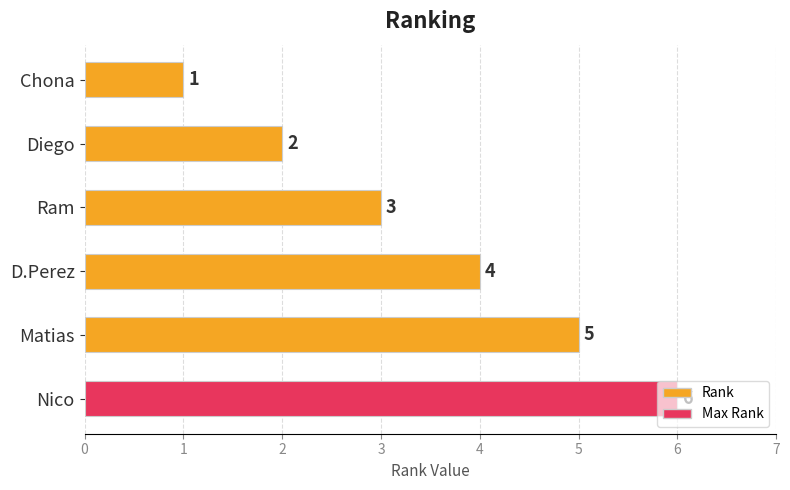

Rank the categories by value from highest to lowest.

Nico, Matias, D.Perez, Ram, Diego, Chona